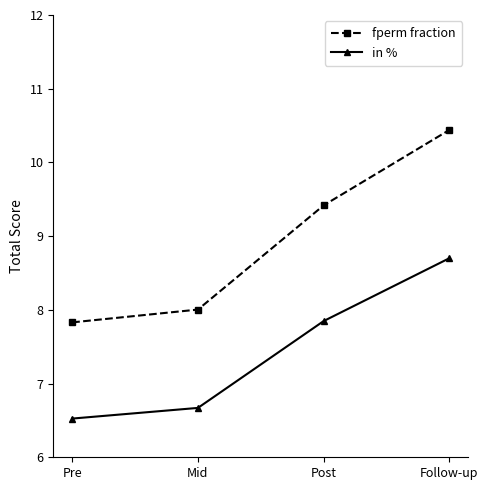

What are all the series names shown in the legend?

fperm fraction, in %